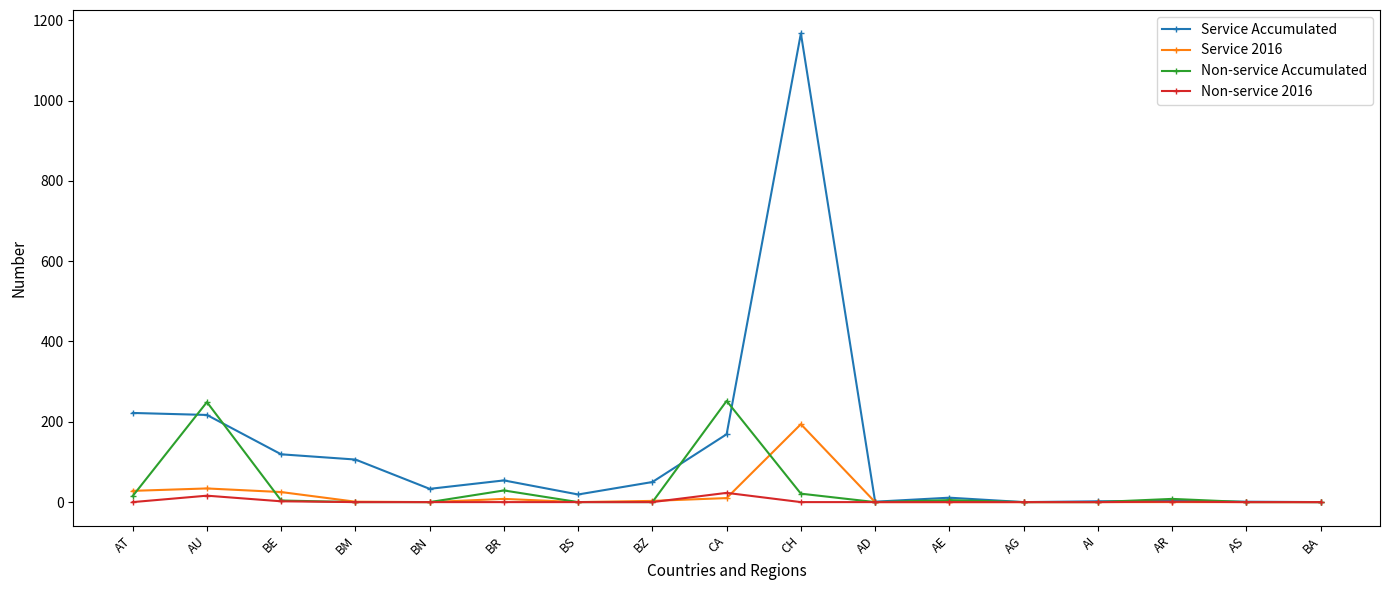

At which category is the sum across all series the highest?

CH